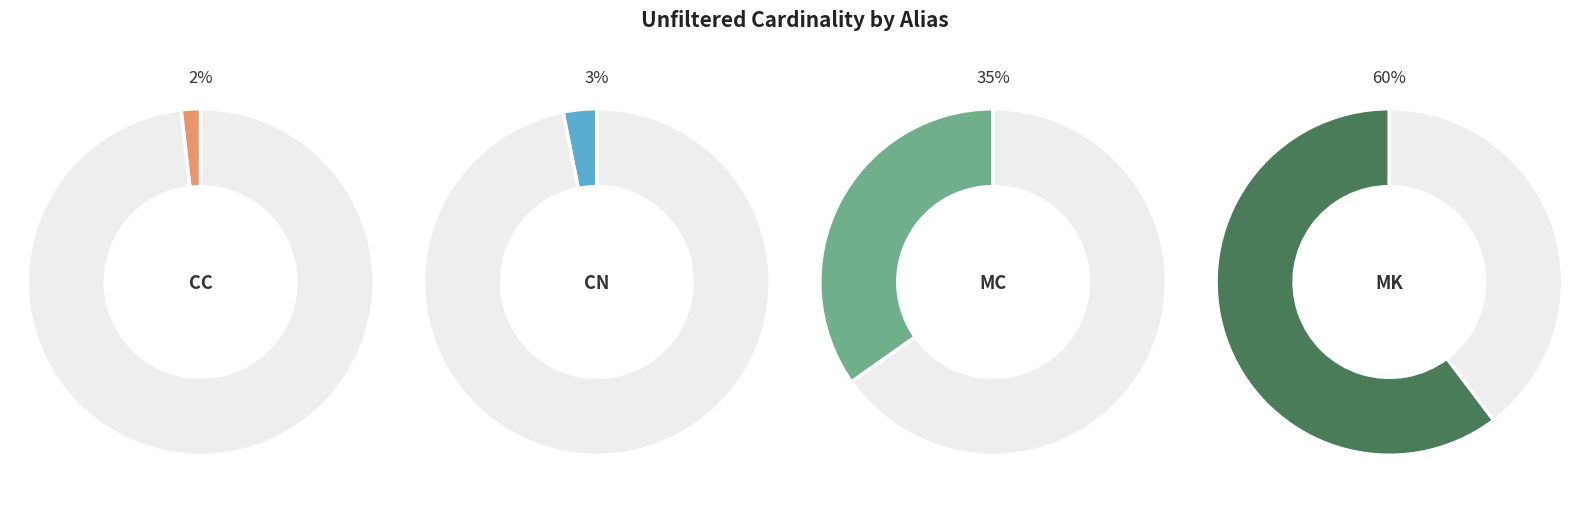

What is the majority slice?

mk